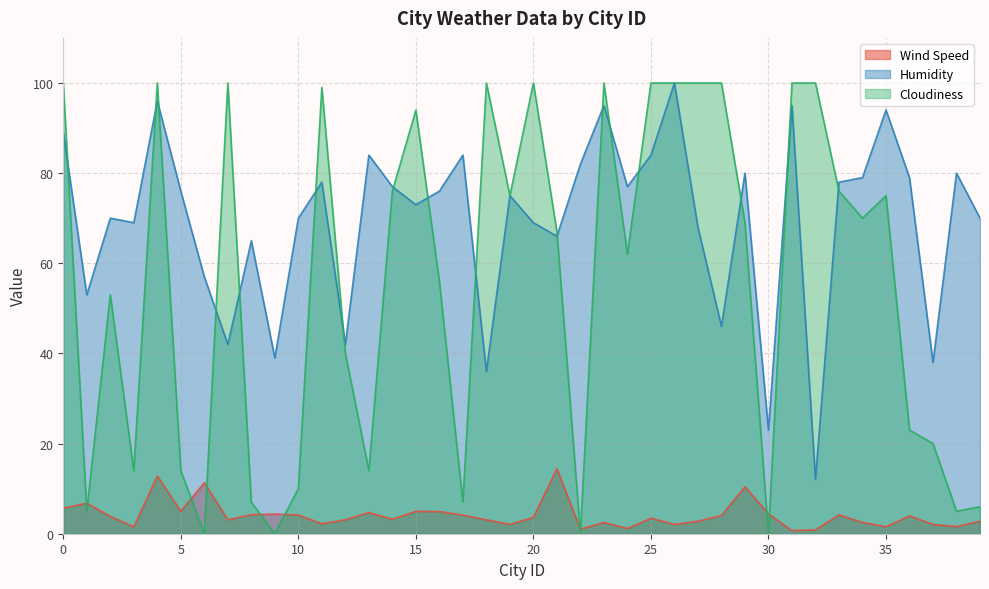

Between which two adjacent categories do Cloudiness and Humidity first intersect?

0 and 1